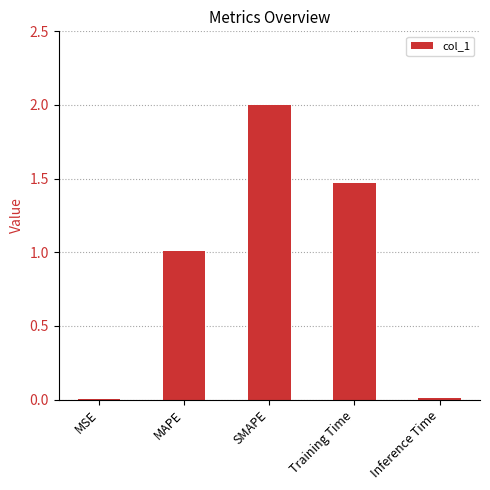

The chart shows a value of 0.0 at MSE. True or false?

True